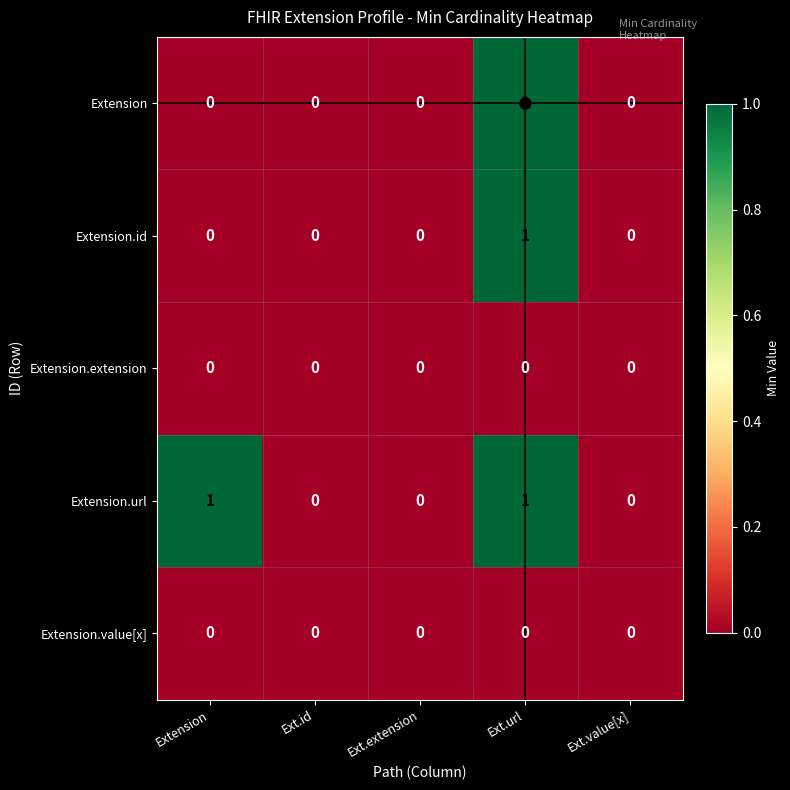

The Extension.url series shows 1 at Extension. True or false?

True